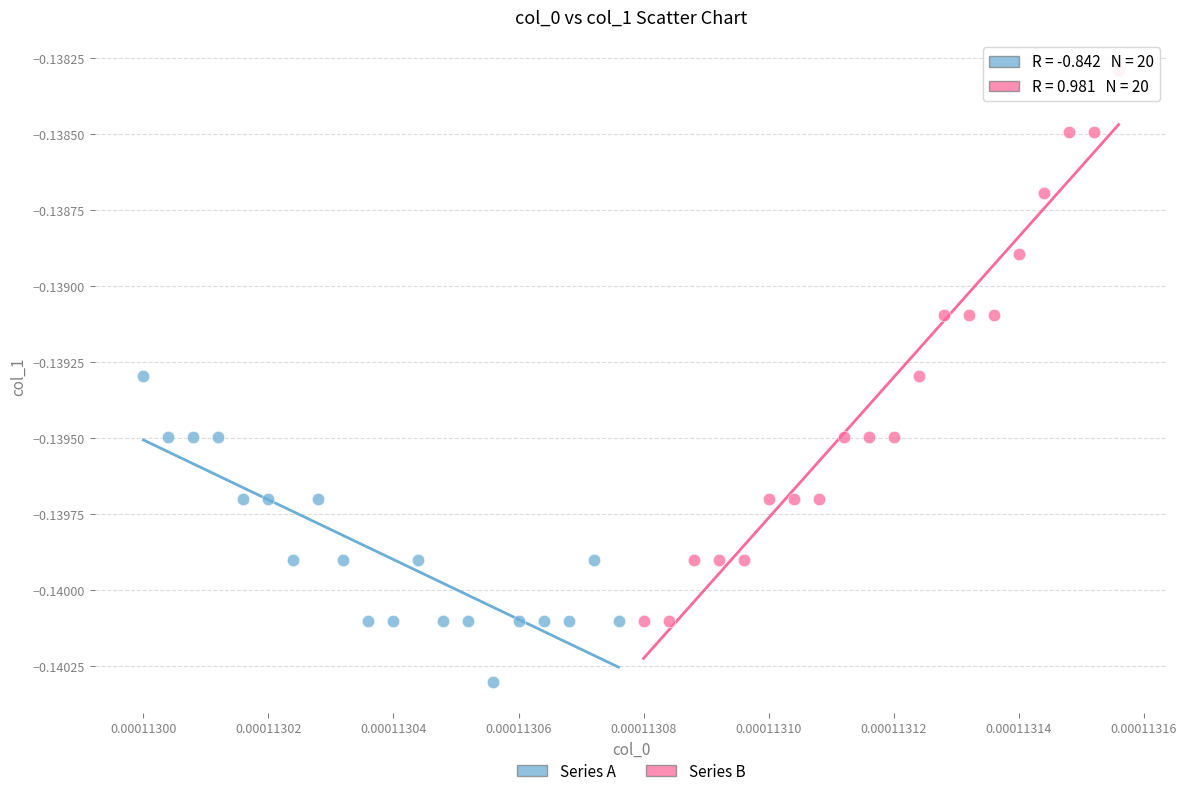

Which series contains the highest Y value?

Series B